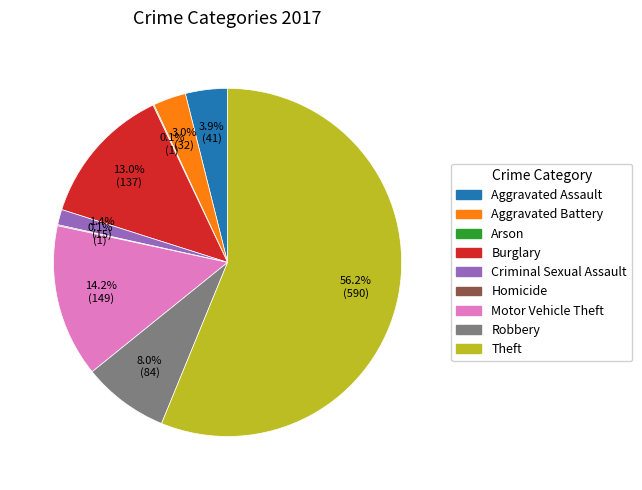

What is the largest slice in the pie chart?

Theft